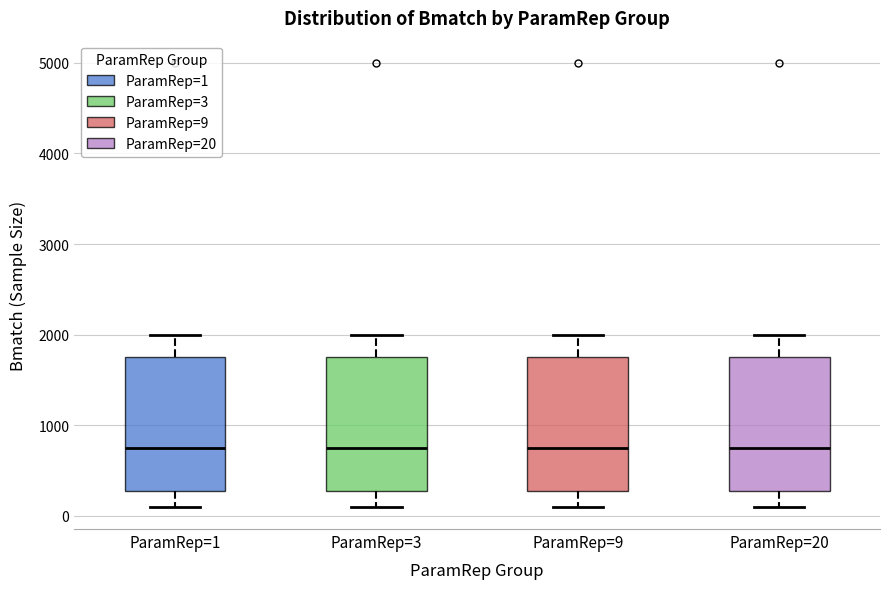

Where does the upper whisker of the box for ParamRep=1 end on the y-axis? The values are not printed on the chart, so give them approximately, as read against the axis.

2000